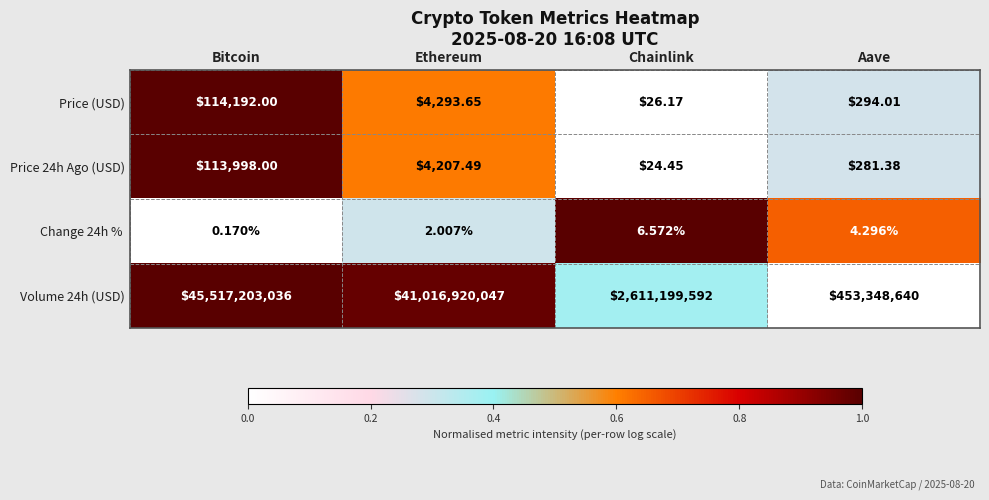

List the labels in order of Price 24h Ago (USD) value, smallest first.

Chainlink, Aave, Ethereum, Bitcoin